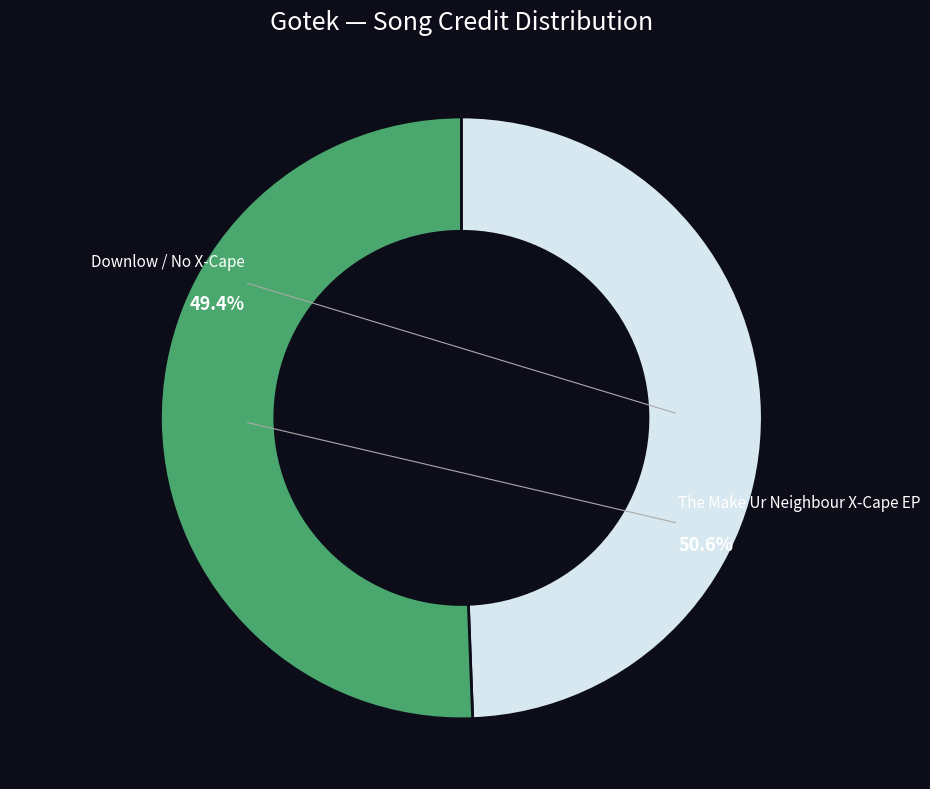

Is the sum of 1952006 and 1757424 greater than half?

Yes